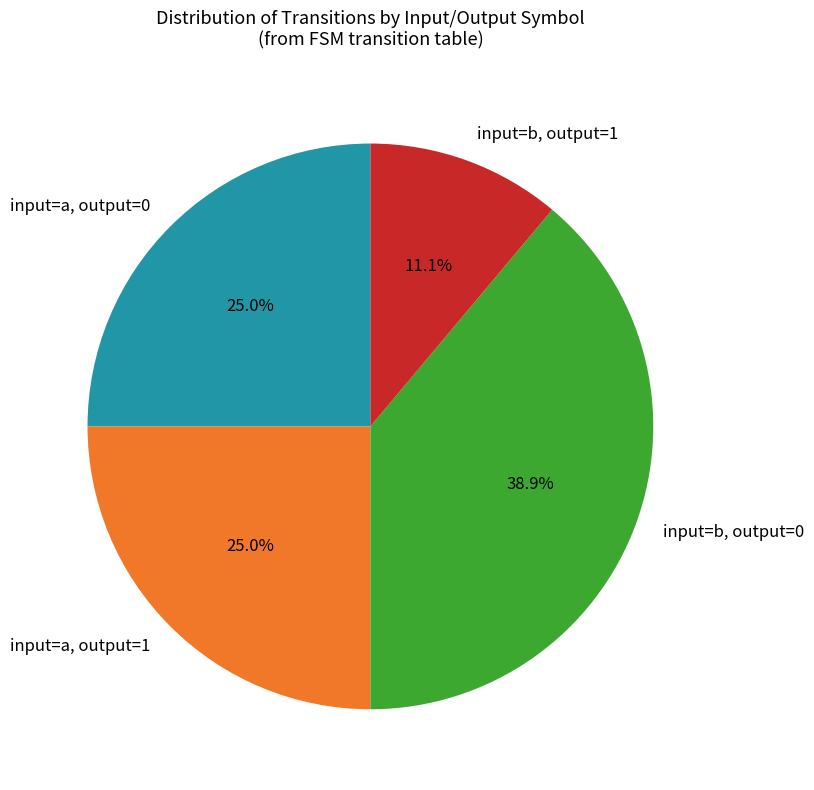

Is input=a, output=1 the majority of the pie?

No